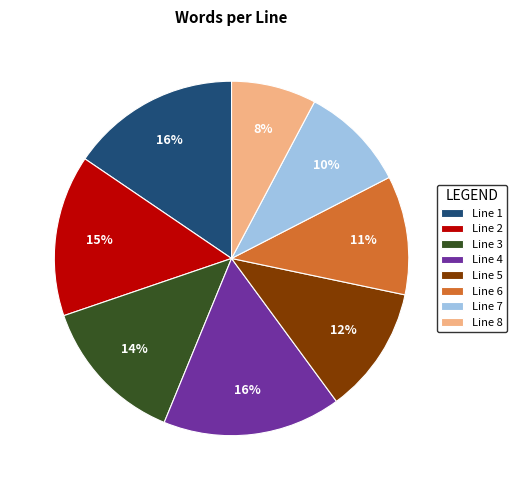

Which category has the smallest portion of the pie?

Line 8